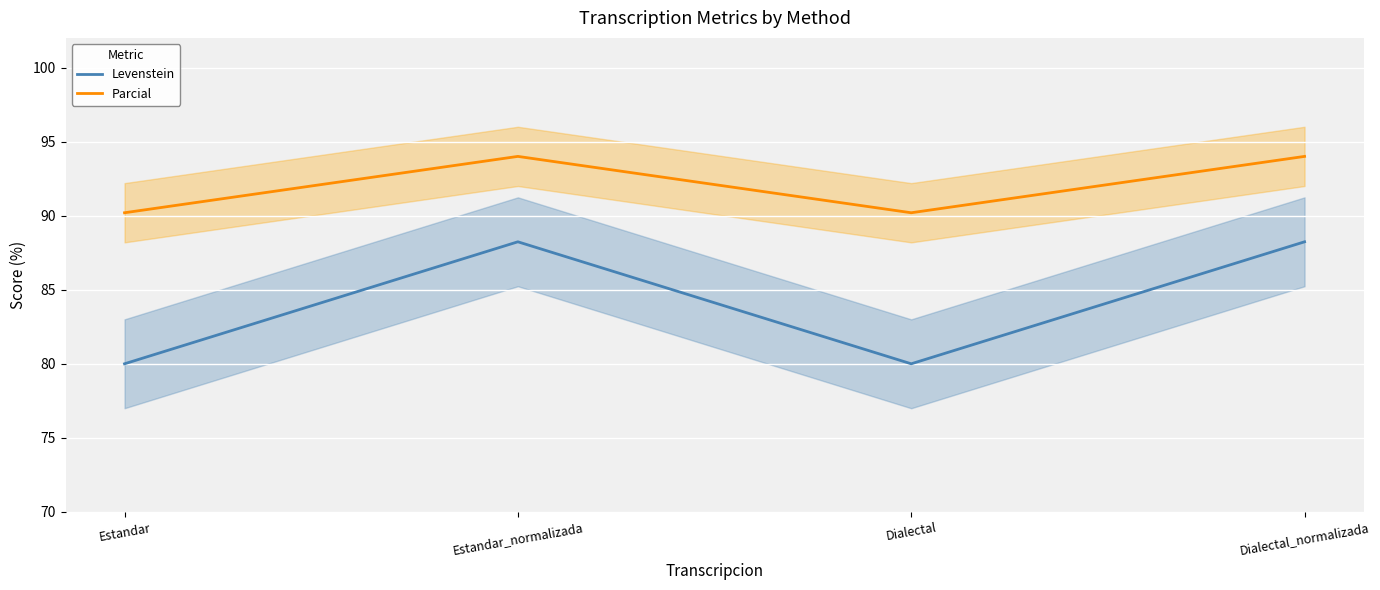

What is the difference between the Levenstein values at Estandar_normalizada and Dialectal?

8.2